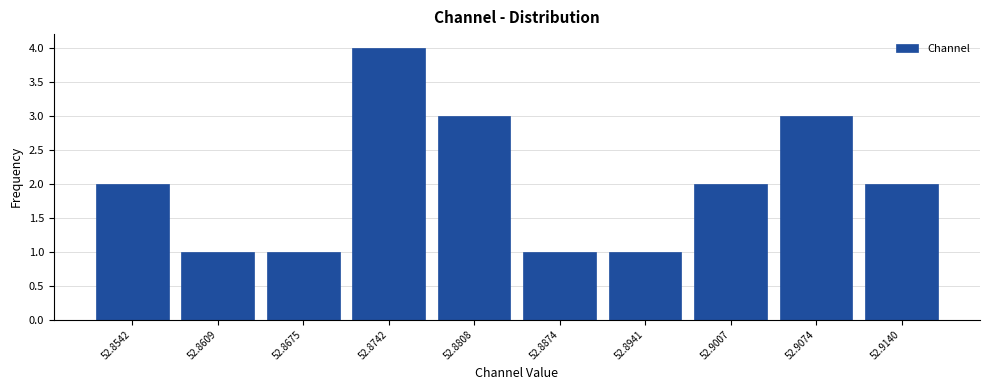

Reading left to right, list every bar in this chart as the range it spans on the x-axis followed by its height. Neither the bar edges nor the heights are printed on the chart, so give them approximately, as read against the axes.

52.851 to 52.858: 2
52.858 to 52.864: 1
52.864 to 52.871: 1
52.871 to 52.877: 4
52.877 to 52.884: 3
52.884 to 52.891: 1
52.891 to 52.897: 1
52.897 to 52.904: 2
52.904 to 52.911: 3
52.911 to 52.917: 2